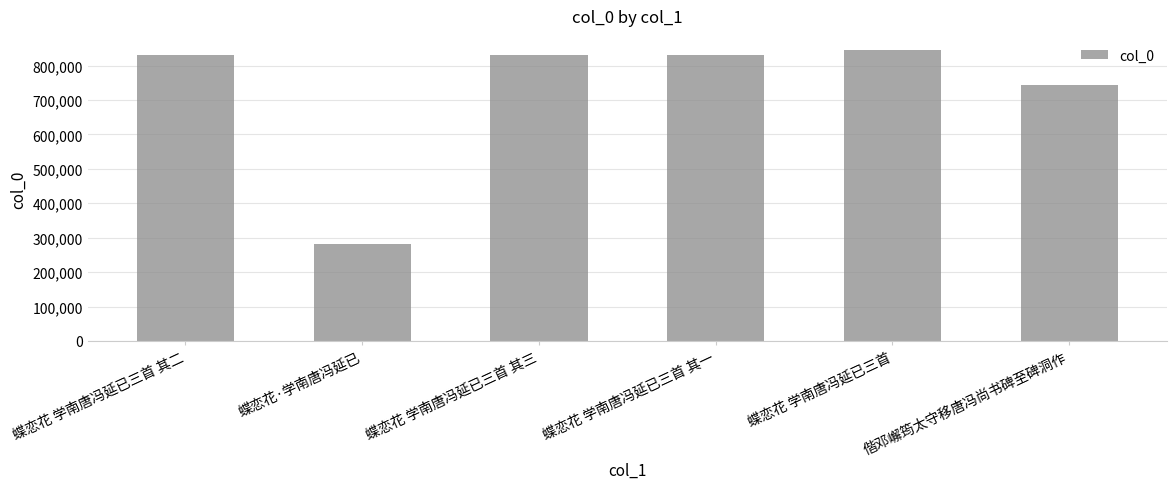

What is the average value?

727396